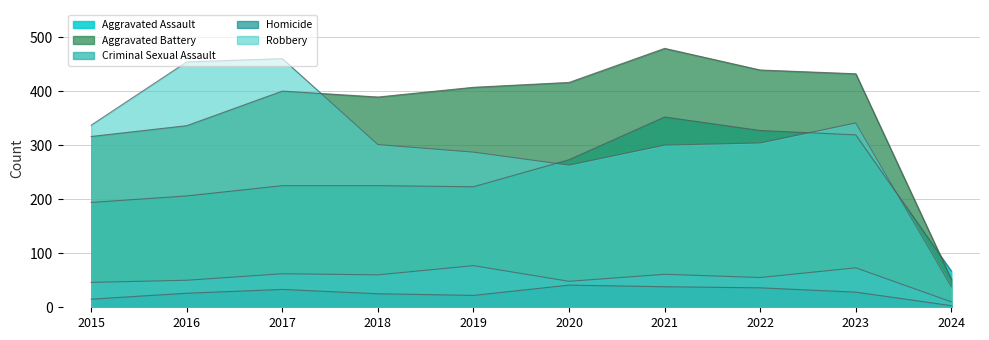

Which series has the largest range (max minus min)?

Aggravated Battery